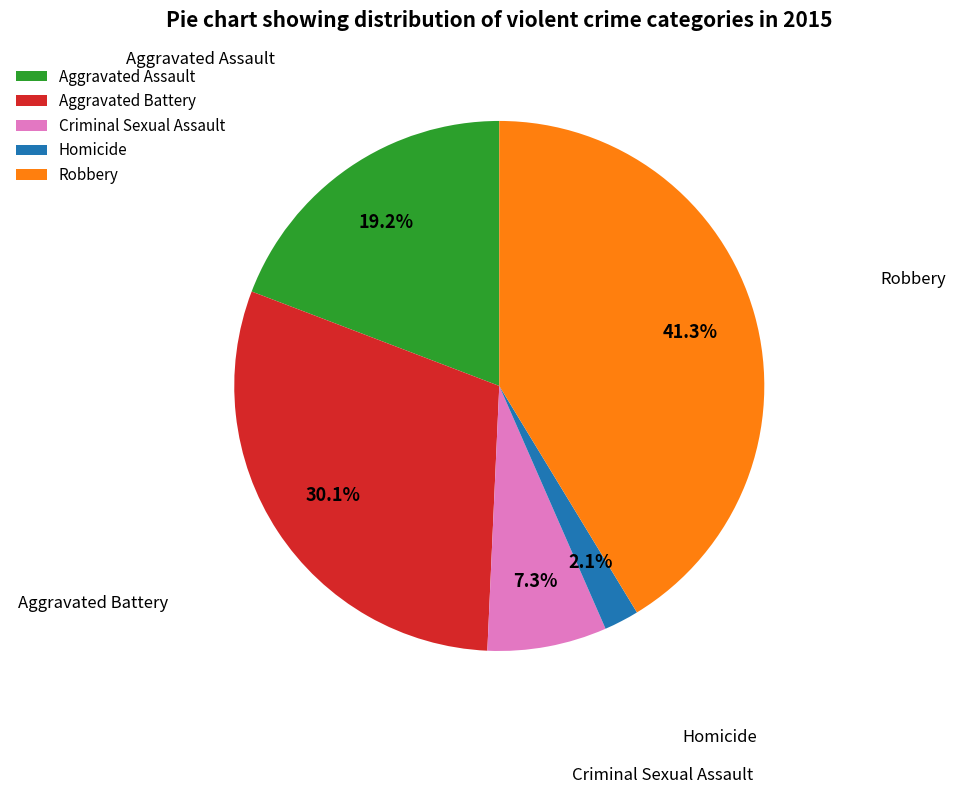

Which category has the biggest portion of the pie?

Robbery